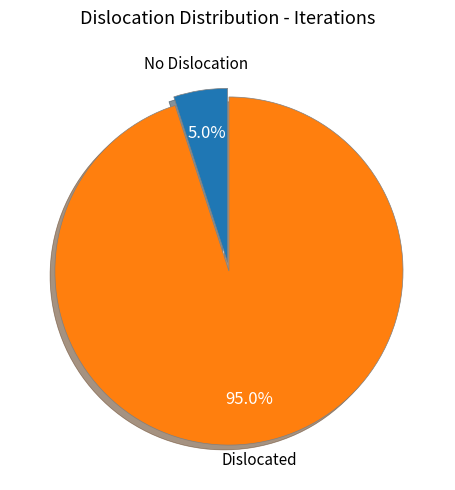

What percentage is NOT represented by Dislocated?

5.0%